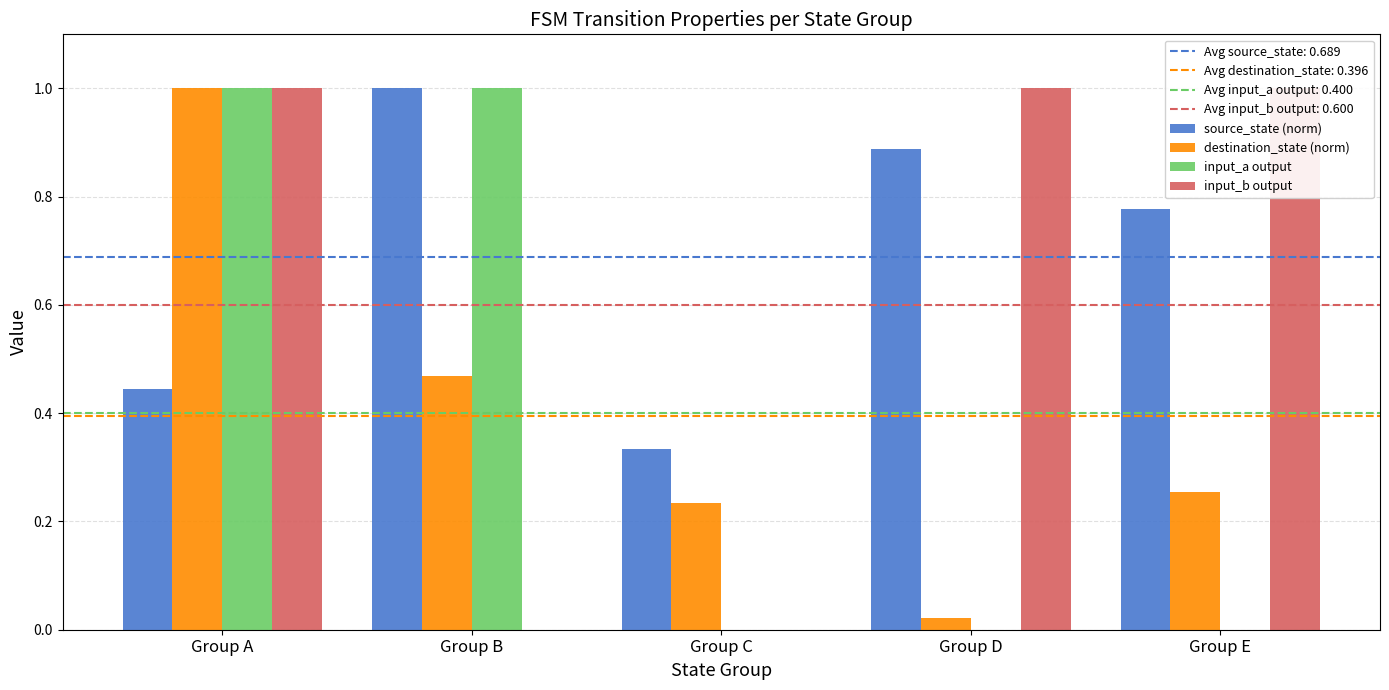

What is the difference between the second highest and minimum values in the input_a output series?

1.0